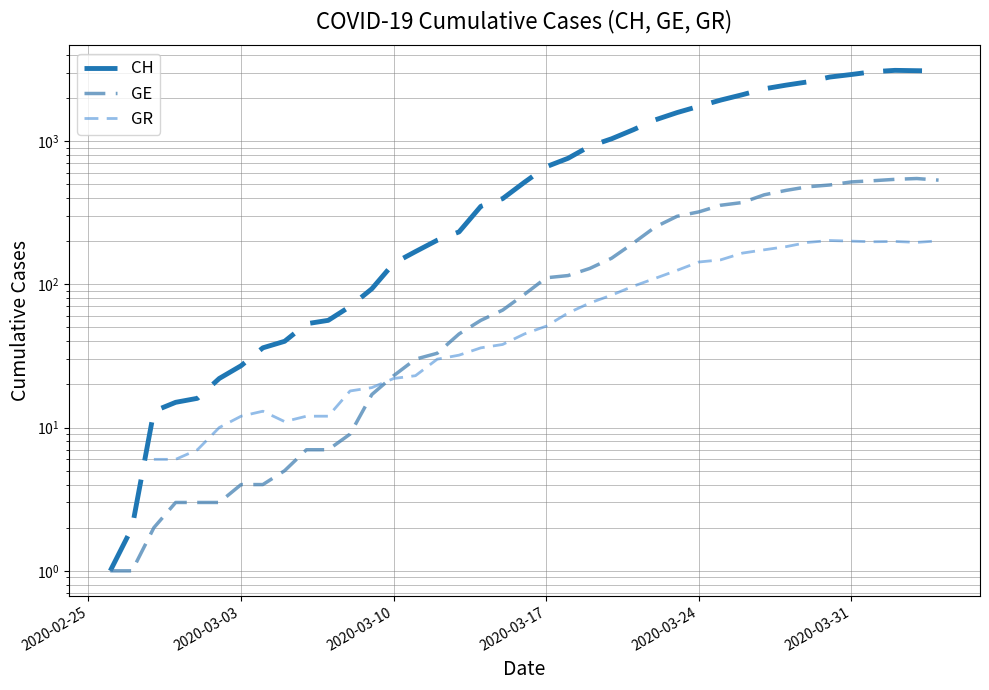

Does the chart have visible grid lines?

Yes